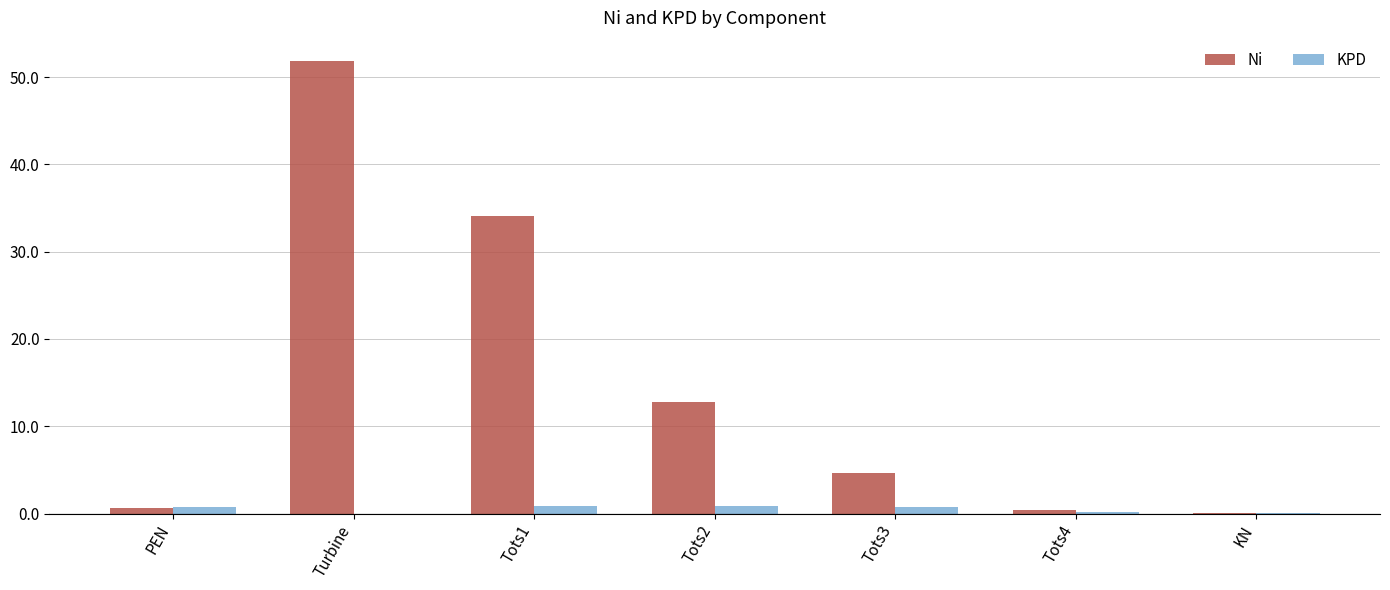

What is the sum of all KPD values?

3.6